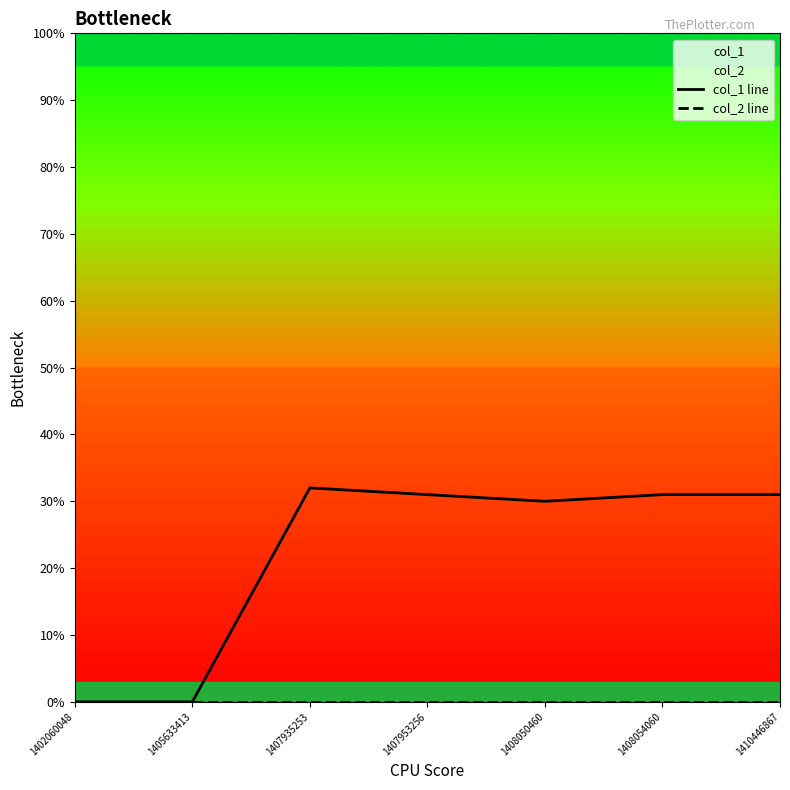

What is the difference between the col_1 line values at 1405633413 and 1408050460?

30